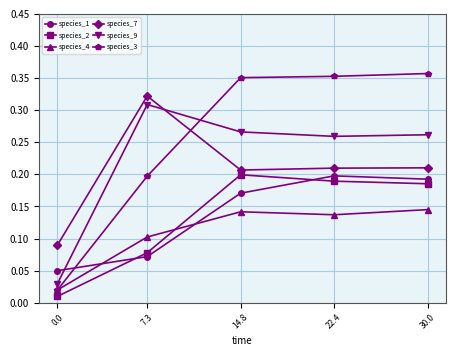

True or false: species_3 has a value of 0.6 at 22.4.

False